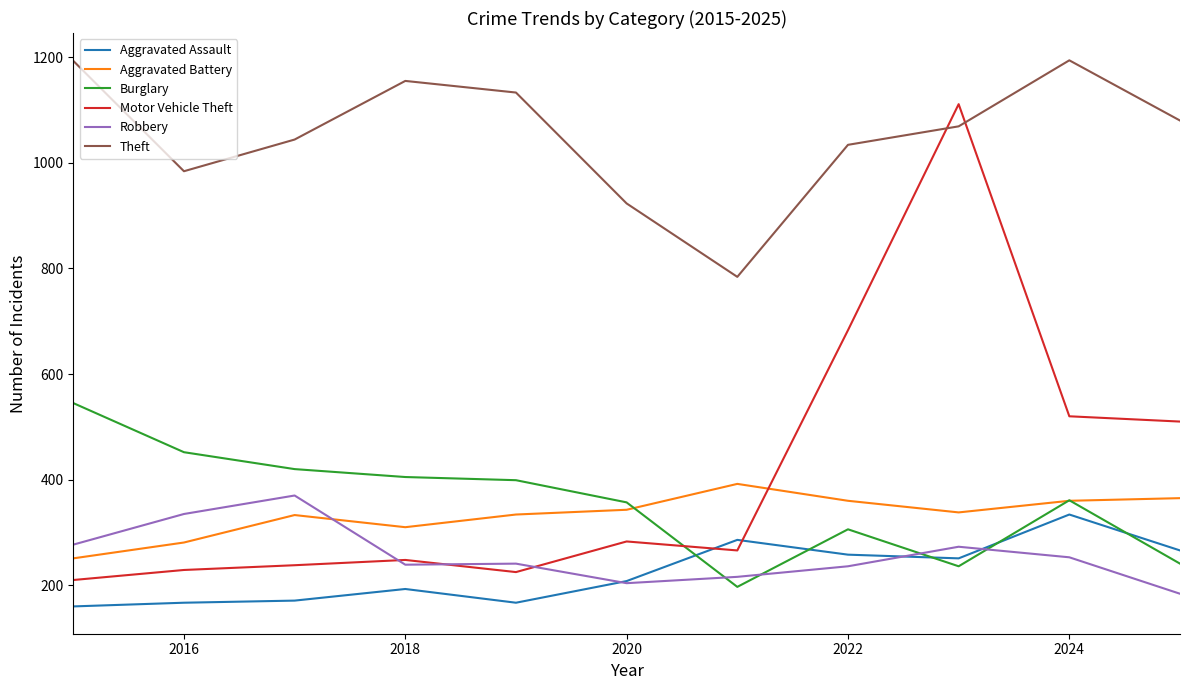

Which series has the largest total across all categories?

Theft